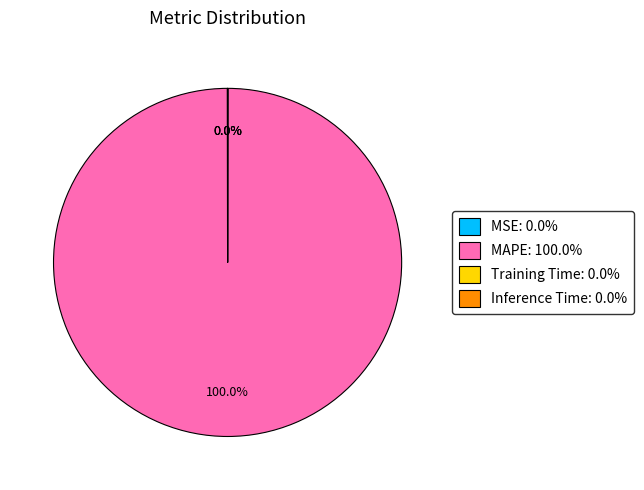

Is there a majority slice in this chart?

Yes